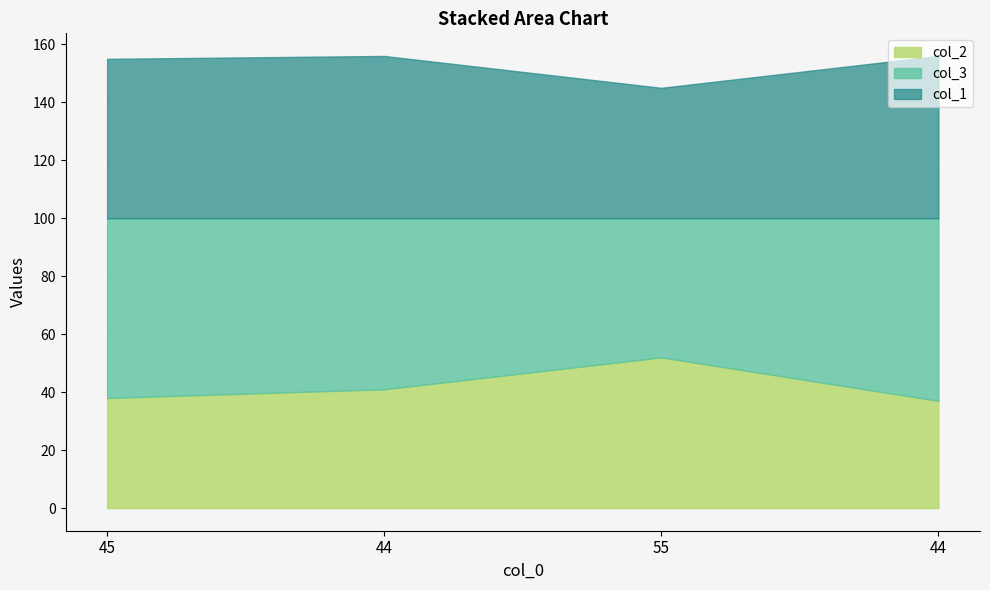

What is the label of the 3rd point from the left?

55